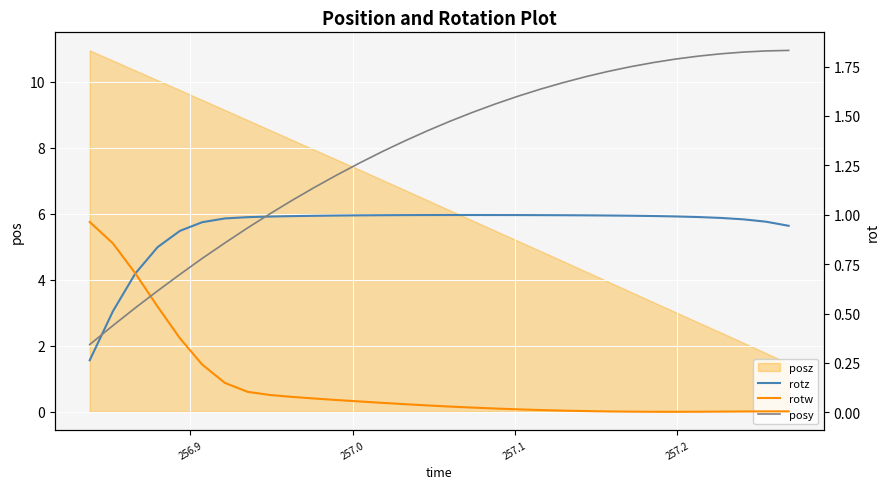

How many values in the posy series are below 1?

8